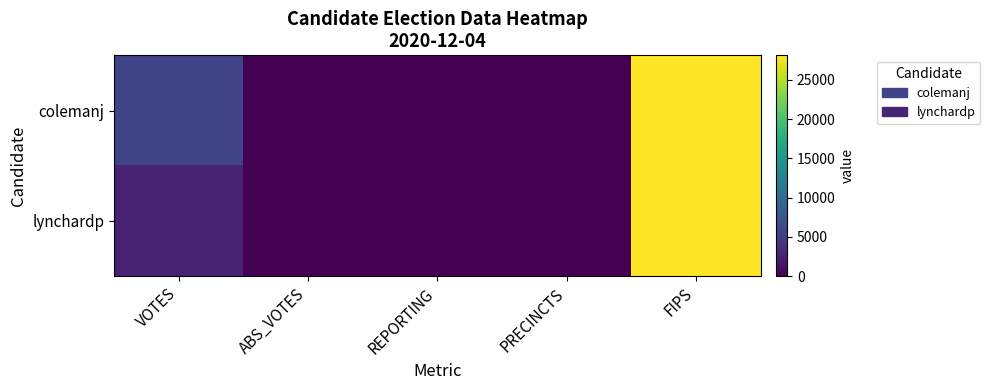

Reading left to right, what are all the values shown in this chart?

colemanj: VOTES=5681	ABS_VOTES=0	REPORTING=24	PRECINCTS=24	FIPS=28139
lynchardp: VOTES=2849	ABS_VOTES=0	REPORTING=24	PRECINCTS=24	FIPS=28139